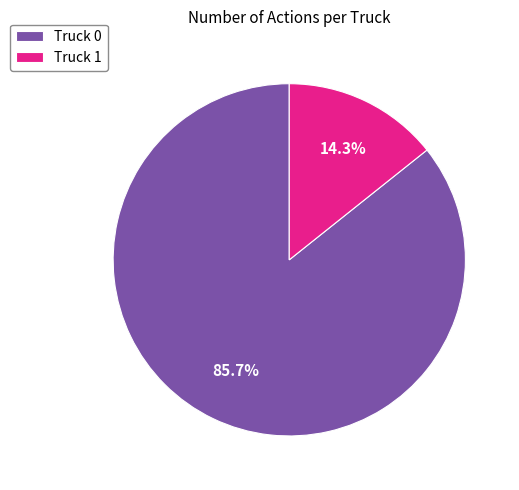

To the nearest percent, what percentage of the pie is Truck 0?

86%